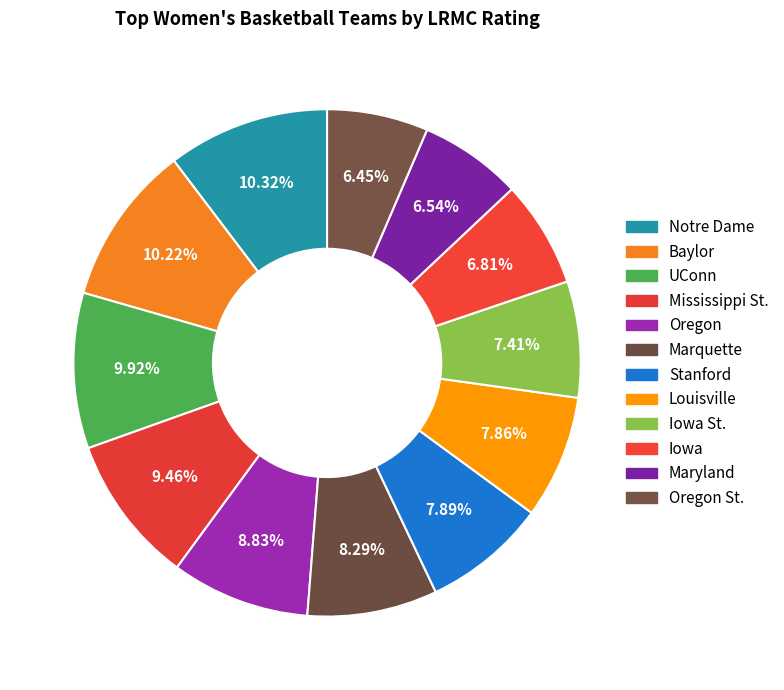

Is the sum of Baylor and Maryland greater than half?

No